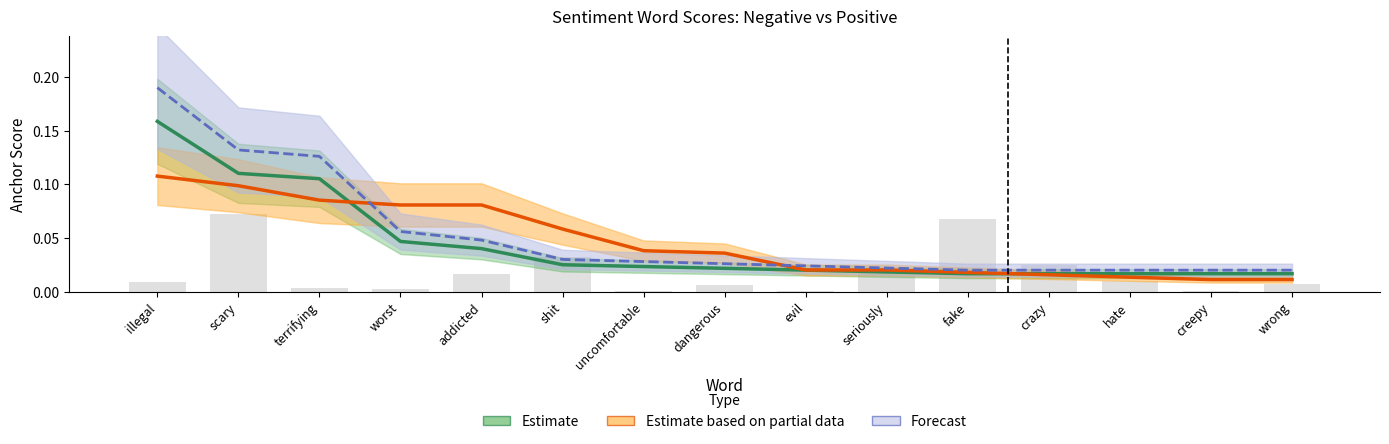

The Forecast series shows 0.0 at evil. True or false?

False